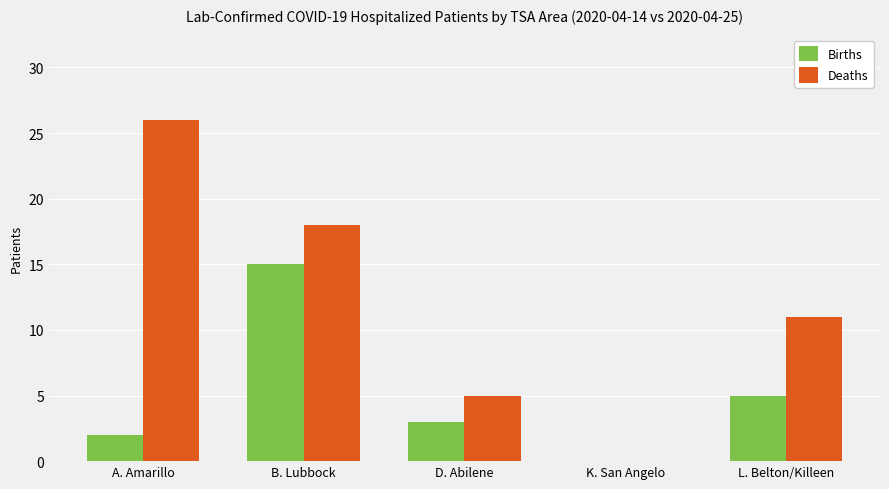

The value of Deaths at L. Belton/Killeen is 17. True or false?

False